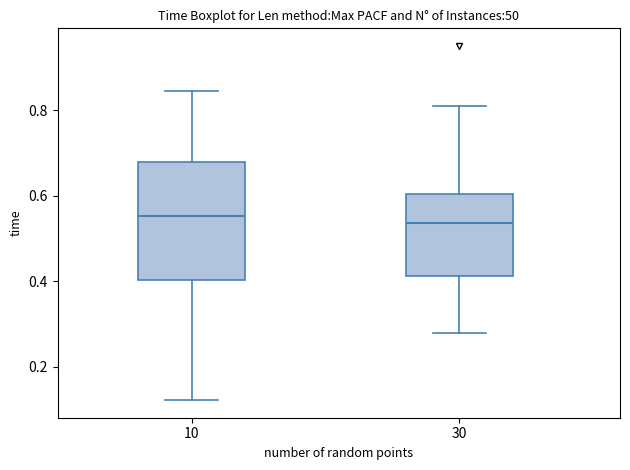

Reading left to right, read every box against the y-axis: the position of its median line, the range the box covers, and the ends of its whiskers. The values are not printed on the chart, so give them approximately, as read against the axis.

10: median 0.56, box 0.40 to 0.68, whiskers 0.12 to 0.84
30: median 0.54, box 0.42 to 0.60, whiskers 0.28 to 0.80